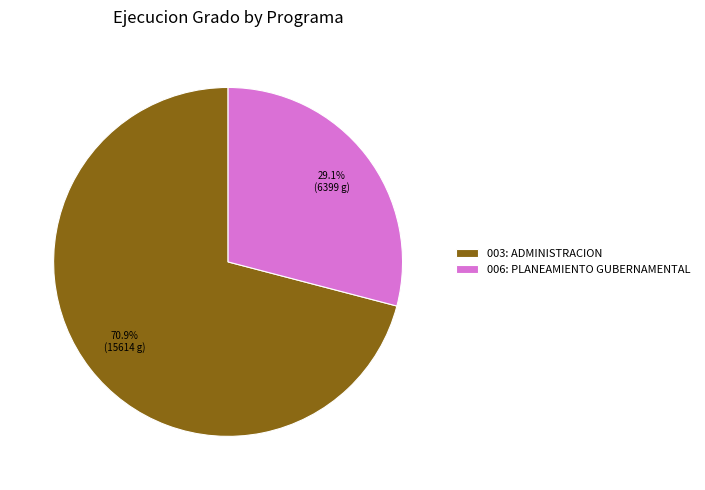

To the nearest percent, what is the difference between the 006: PLANEAMIENTO GUBERNAMENTAL and 003: ADMINISTRACION slice percentages?

42%